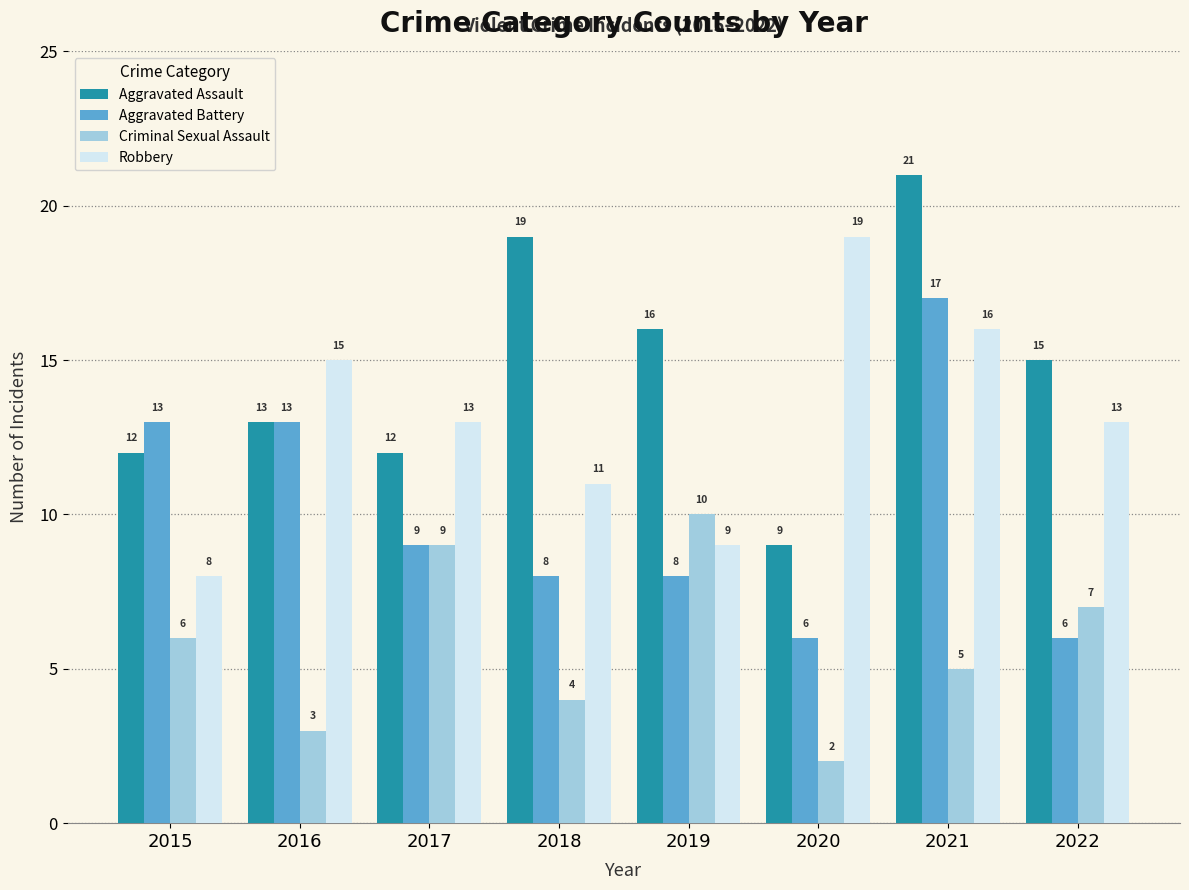

What is the difference between the maximum and second lowest values in the Robbery series?

10